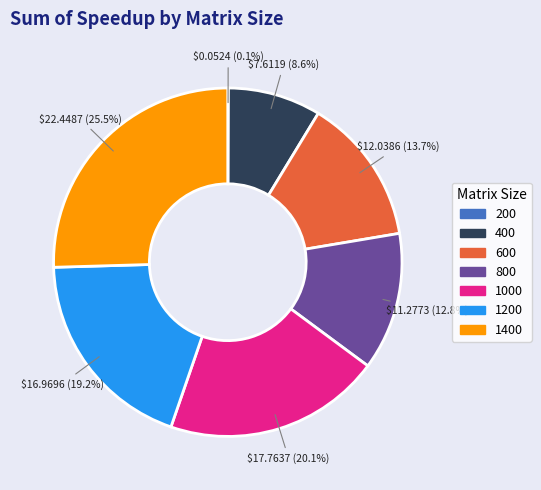

Which has a higher value, 800 or 1000?

1000